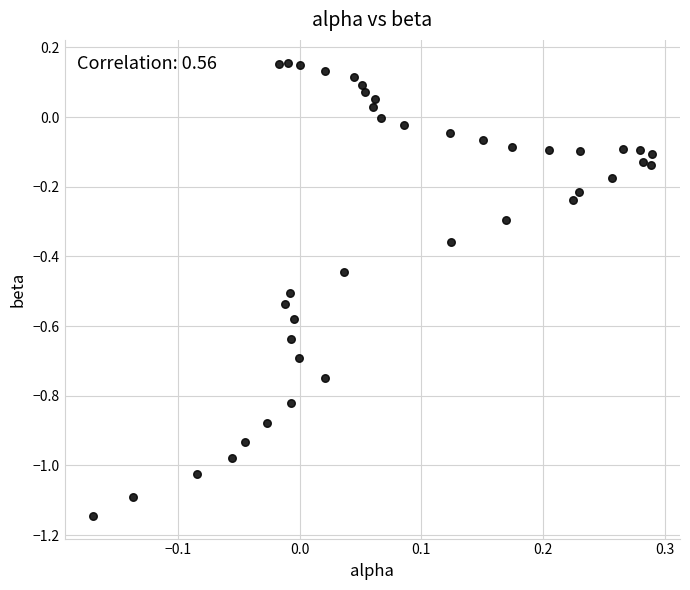

What is the range of X values (max minus min)?

0.5